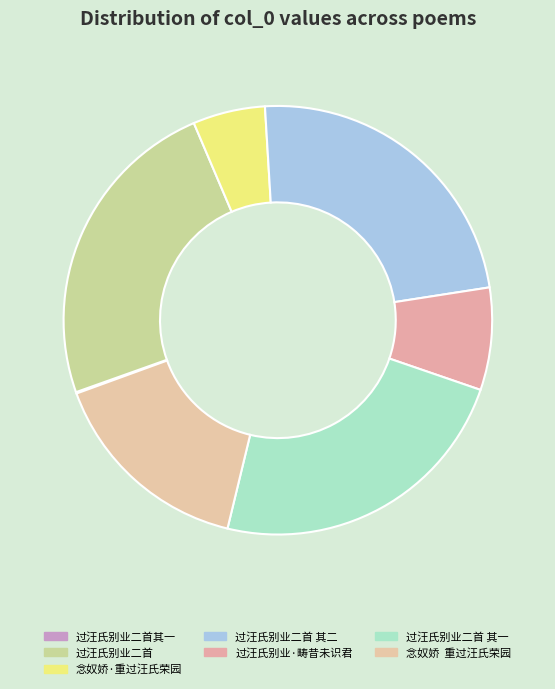

Is there any slice that represents more than half of the pie?

No